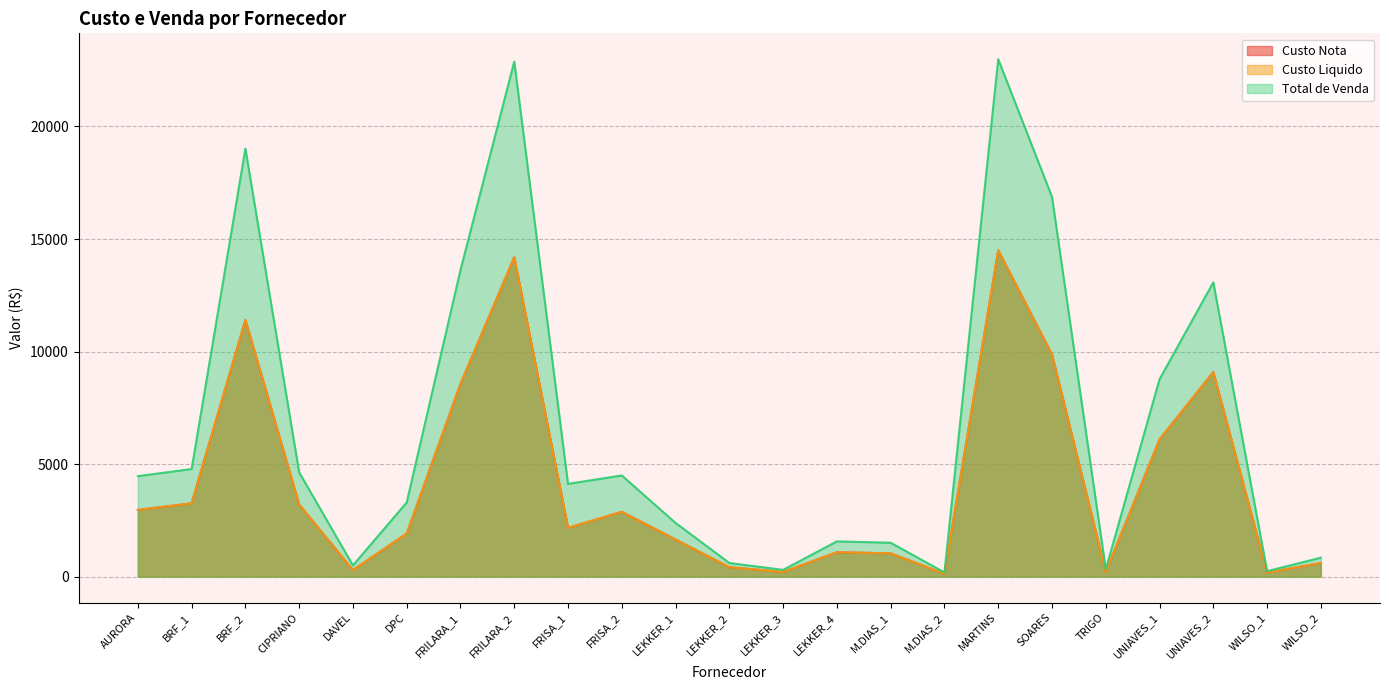

At which label does Custo Liquido first exceed 2169?

AURORA